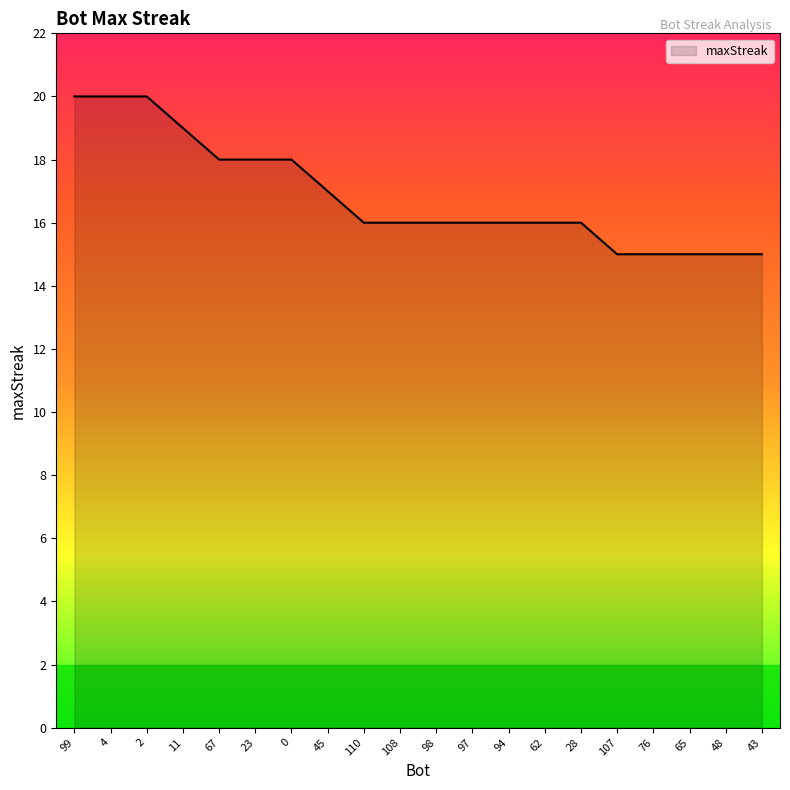

What is the change in value from 94 to 76?

-1